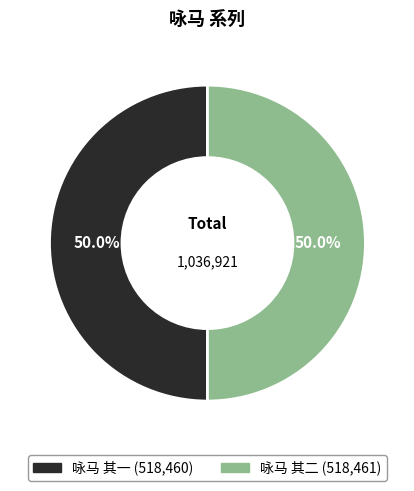

Is it true that 咏马 其一 is 64% of the pie?

False